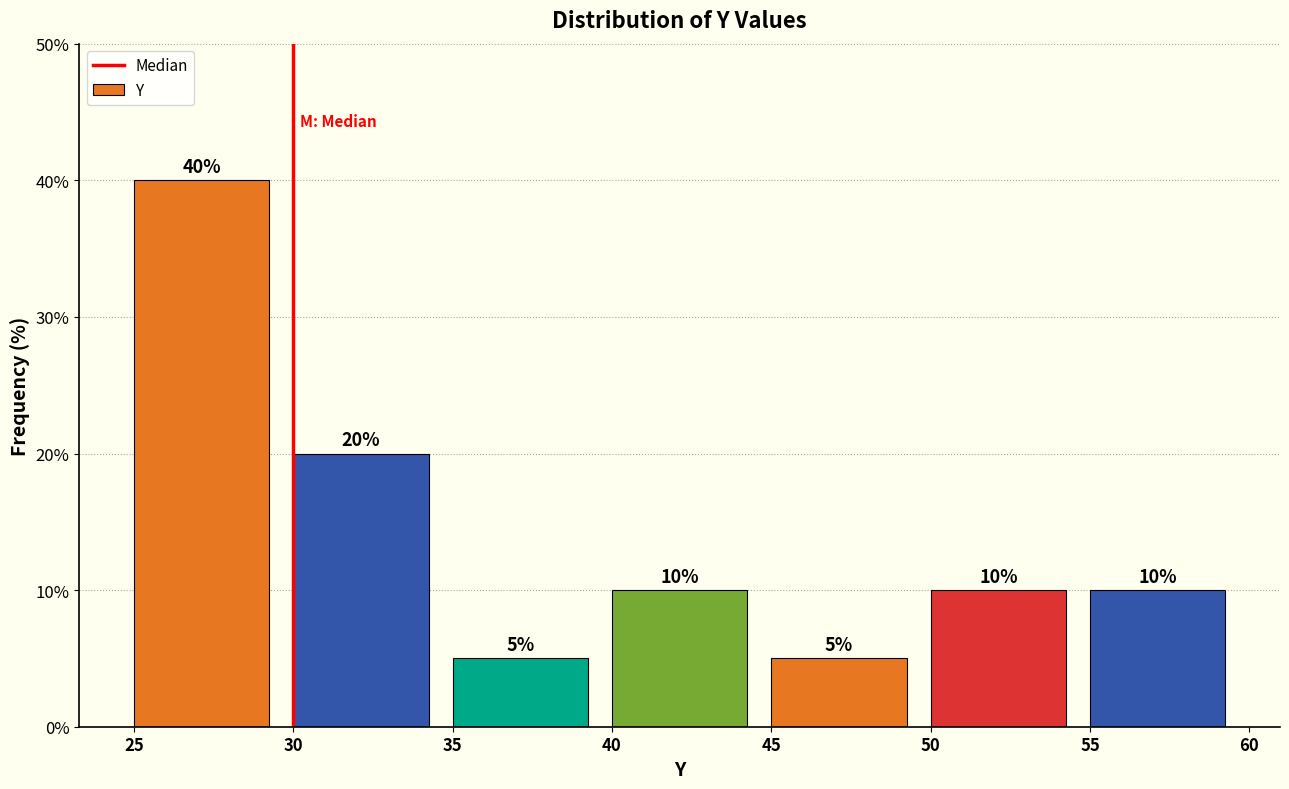

Over which range of the x-axis is the bar tallest?

25 to 30